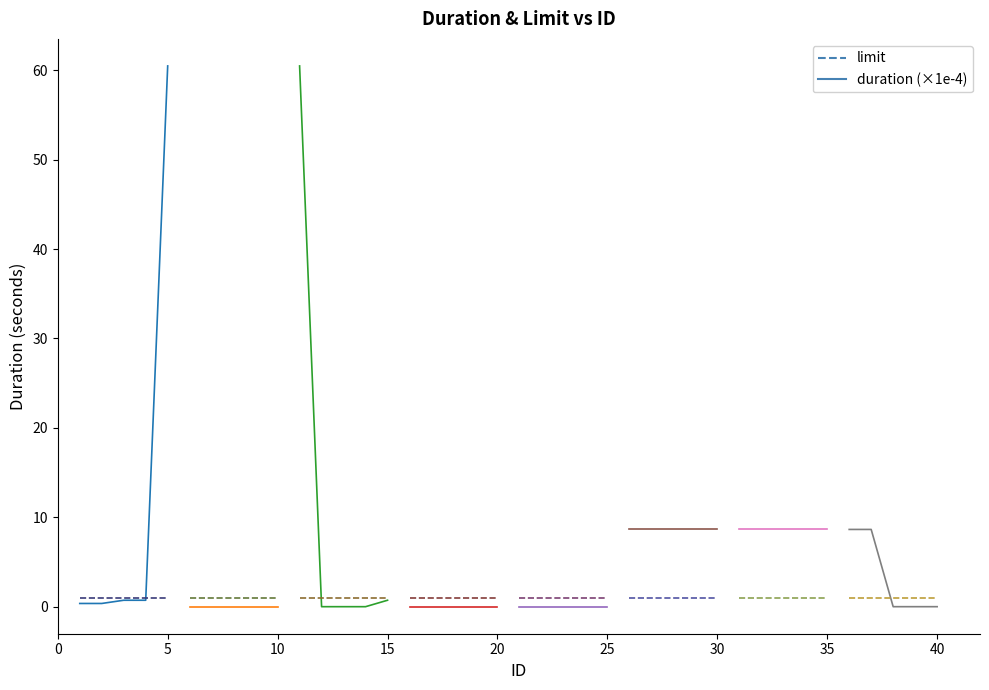

The limit series shows 0.5 at 5. True or false?

False